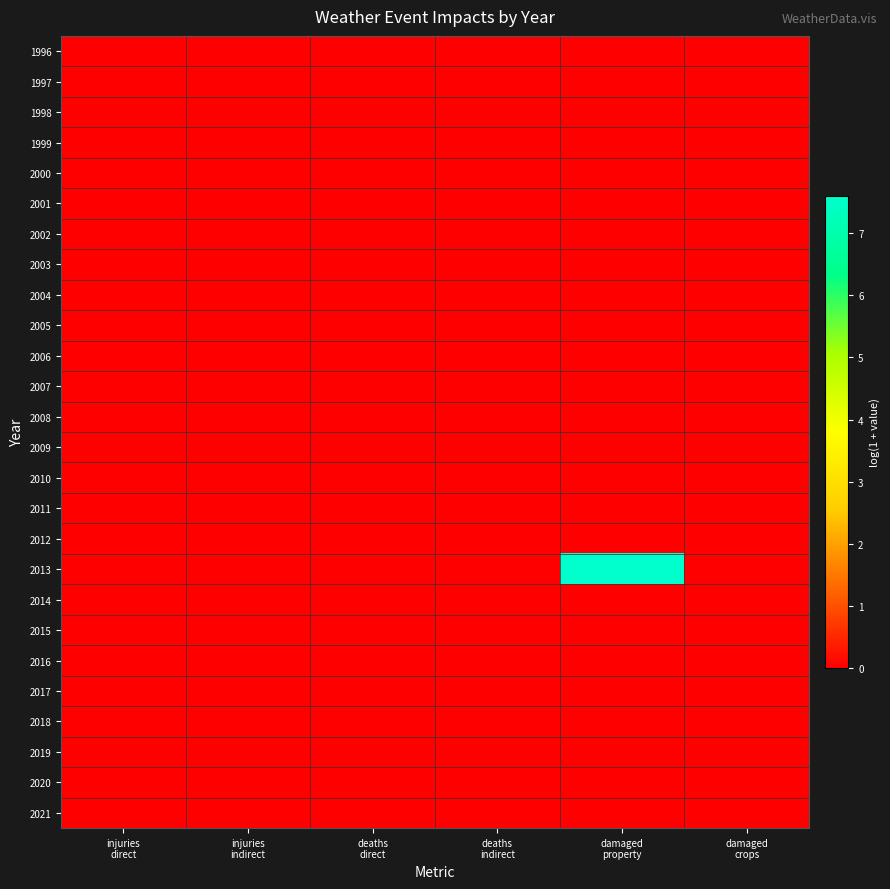

At how many categories does at least one series exceed 0?

1